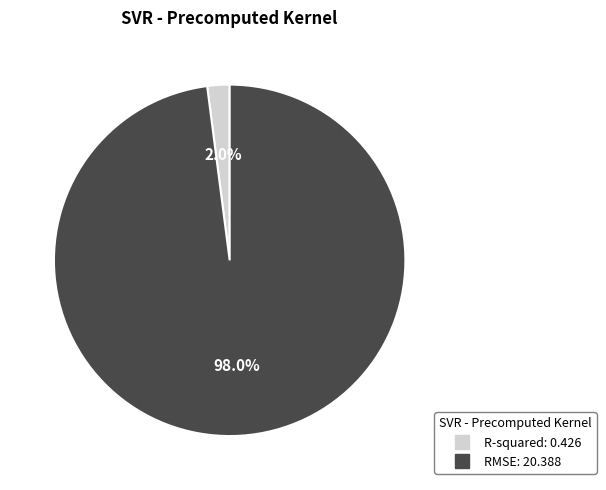

To the nearest percent, what percentage of the pie is R-squared?

2%